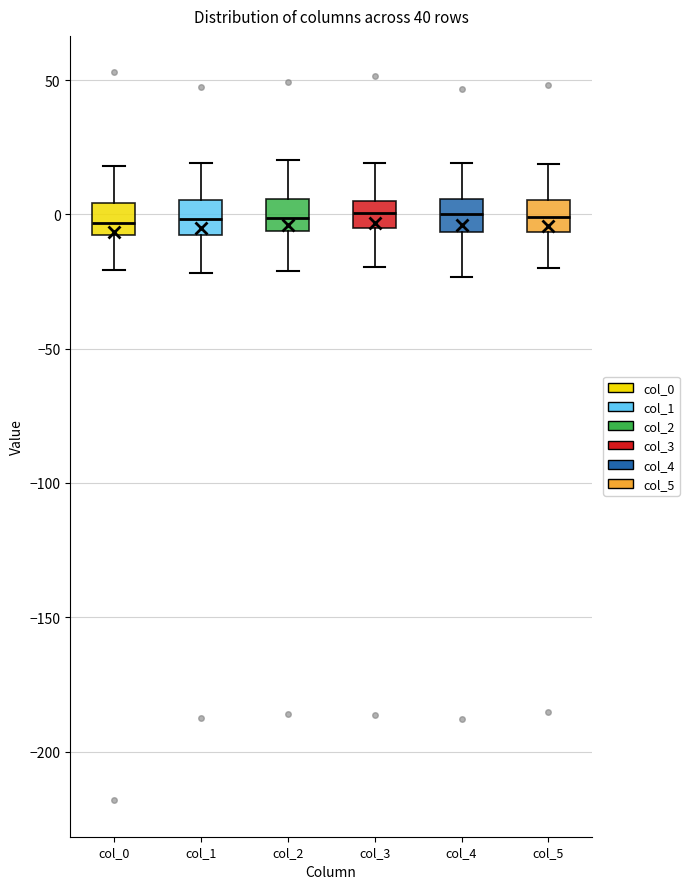

Reading left to right, read every box against the y-axis: the position of its median line, the range the box covers, and the ends of its whiskers. The values are not printed on the chart, so give them approximately, as read against the axis.

col_0: median -5, box -10 to 5, whiskers -20 to 20
col_1: median 0, box -10 to 5, whiskers -20 to 20
col_2: median 0, box -5 to 5, whiskers -20 to 20
col_3: median 0, box -5 to 5, whiskers -20 to 20
col_4: median 0, box -5 to 5, whiskers -25 to 20
col_5: median 0, box -5 to 5, whiskers -20 to 20